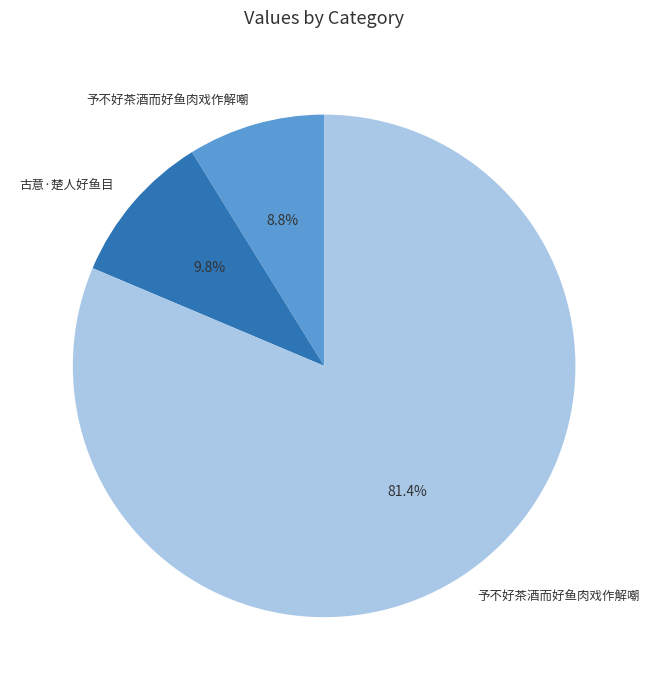

How many segments does this pie chart have?

3